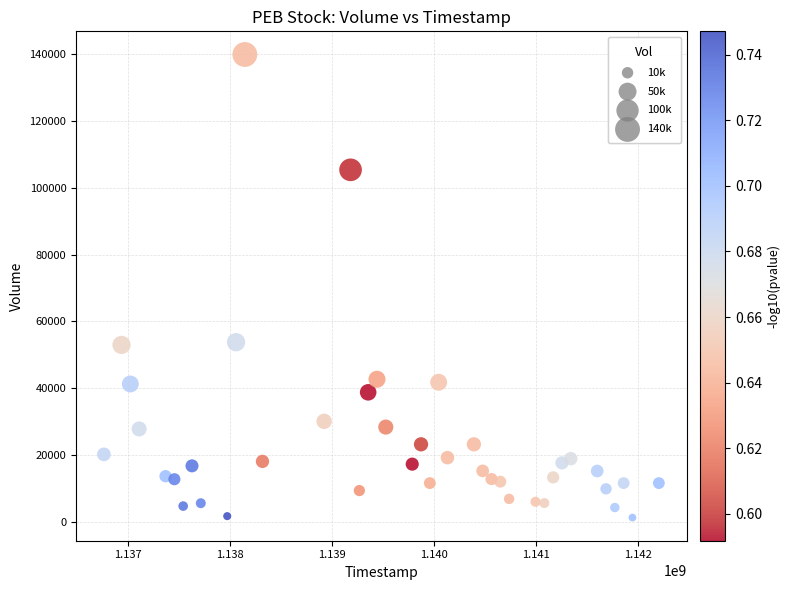

What is the range of Y values (max minus min)?

138632